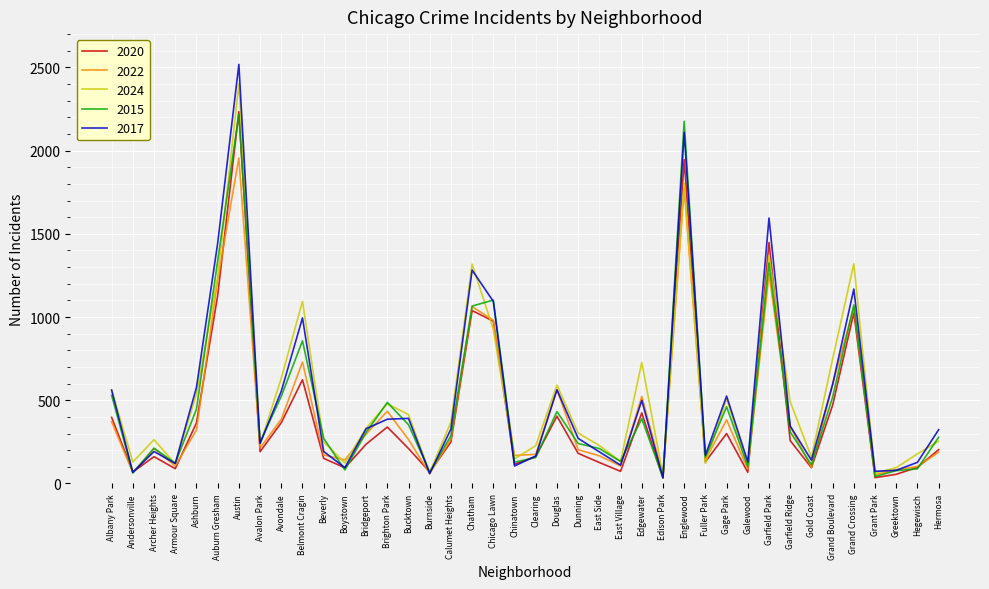

Where is 2024 nearest to the value 1225?

Auburn Gresham